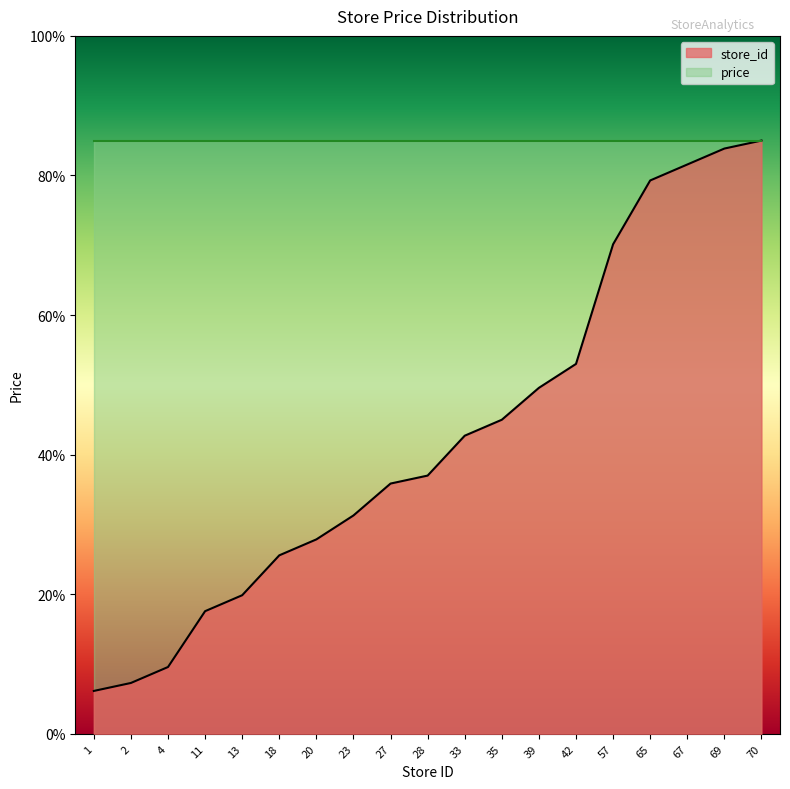

Reading left to right, extract all data points from this chart.

1=6.1	2=7.3	4=9.6	11=17.6	13=19.9	18=25.6	20=27.9	23=31.3	27=35.9	28=37.0	33=42.7	35=45.0	39=49.6	42=53.0	57=70.1	65=79.3	67=81.6	69=83.9	70=85.0